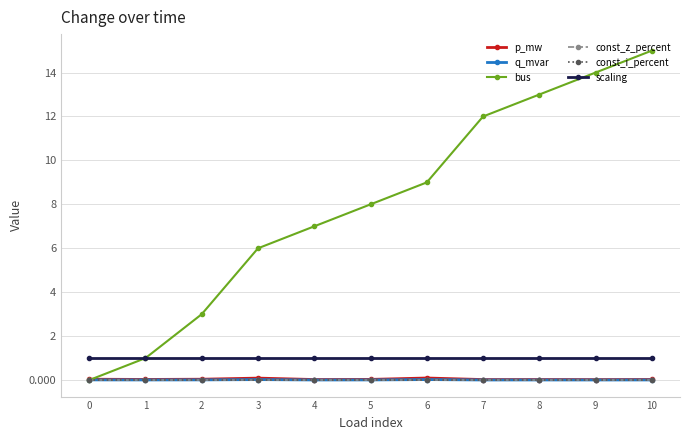

List the labels in order of p_mw value, largest first.

6, 3, 0, 2, 5, 1, 10, 8, 4, 7, 9